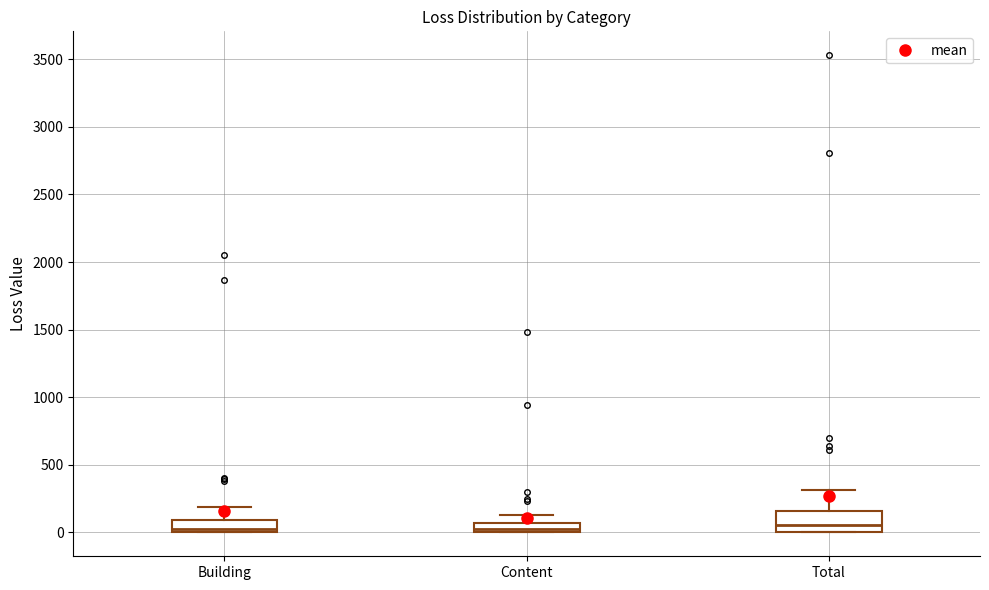

Where does the median line of the box for Total sit on the y-axis? The values are not printed on the chart, so give them approximately, as read against the axis.

50